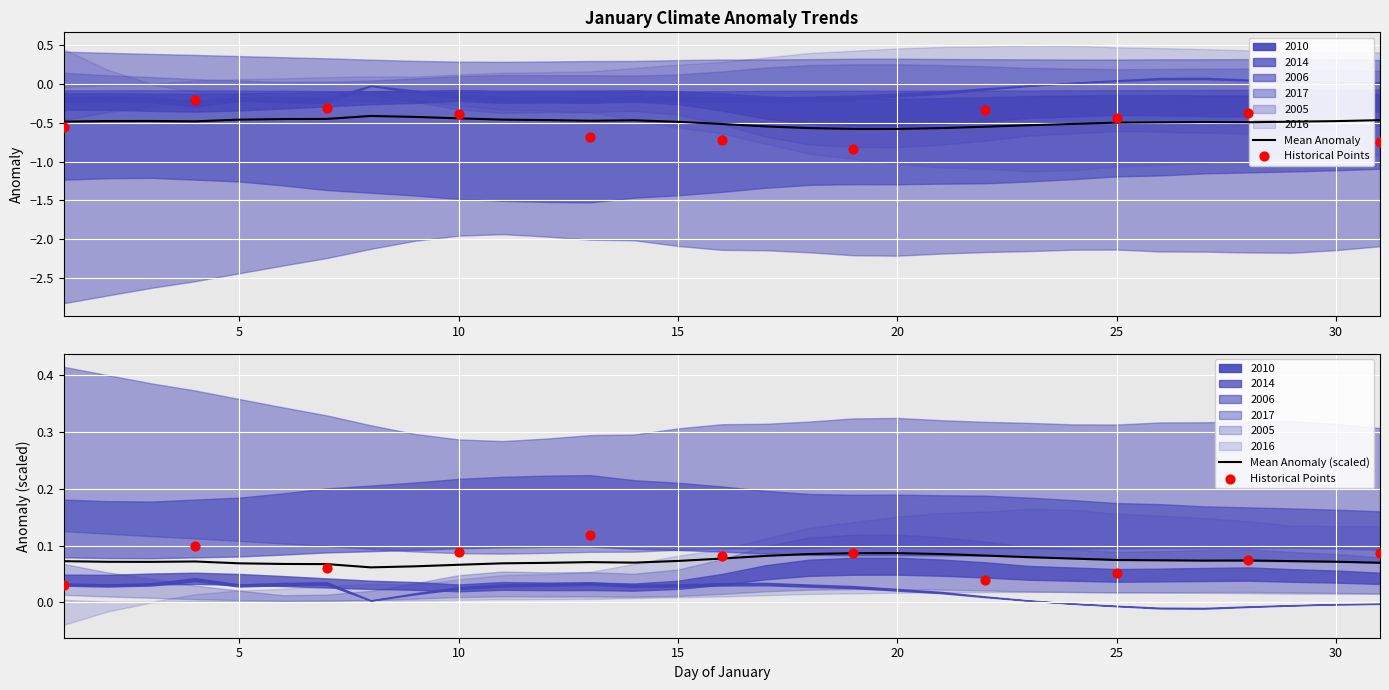

At which category is the sum across all series the highest?

8